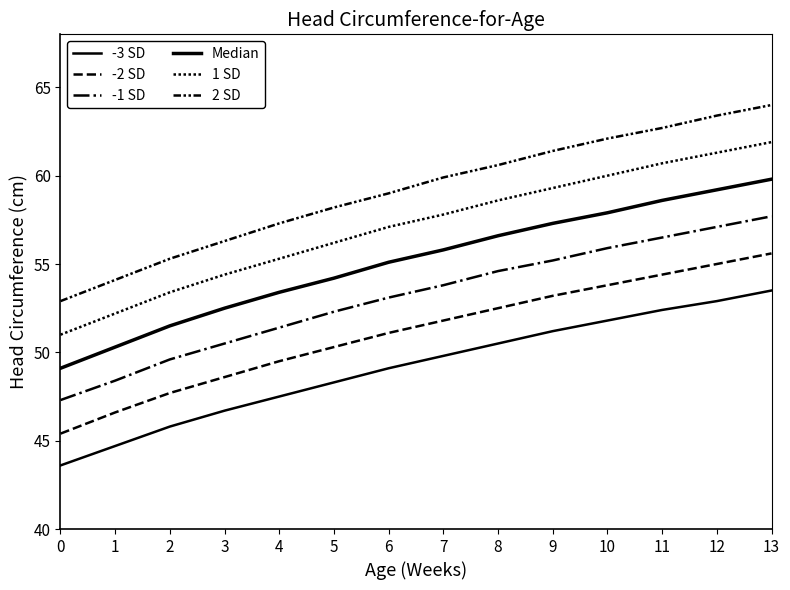

Does the chart have visible grid lines?

No